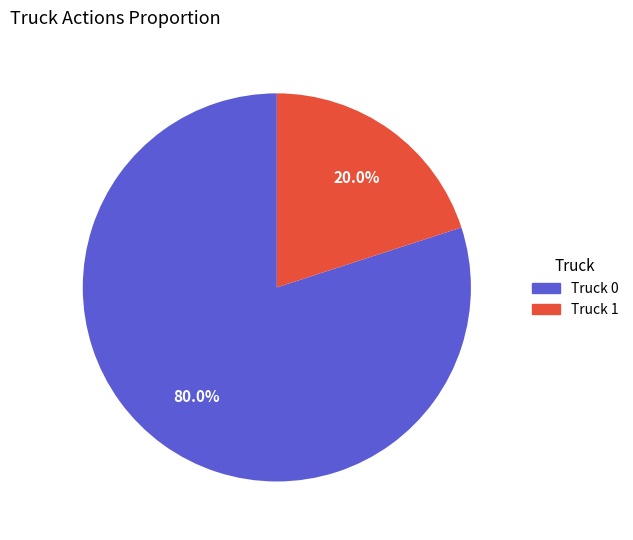

Rank the categories by value from highest to lowest.

Truck 0, Truck 1